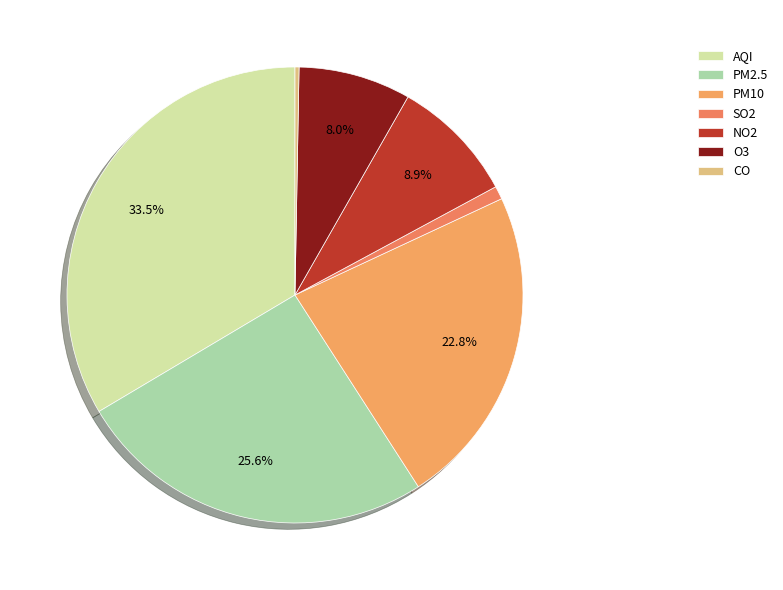

To the nearest percent, what is the average slice percentage?

14%